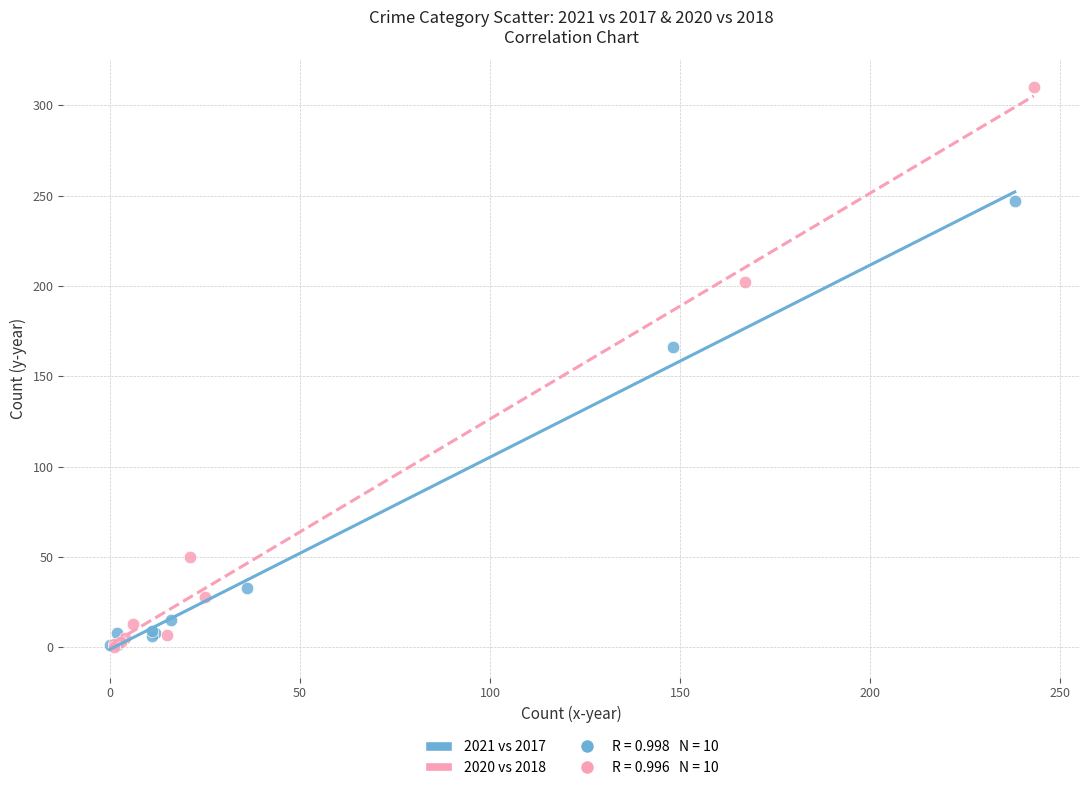

Which series contains the highest Y value?

2020 vs 2018